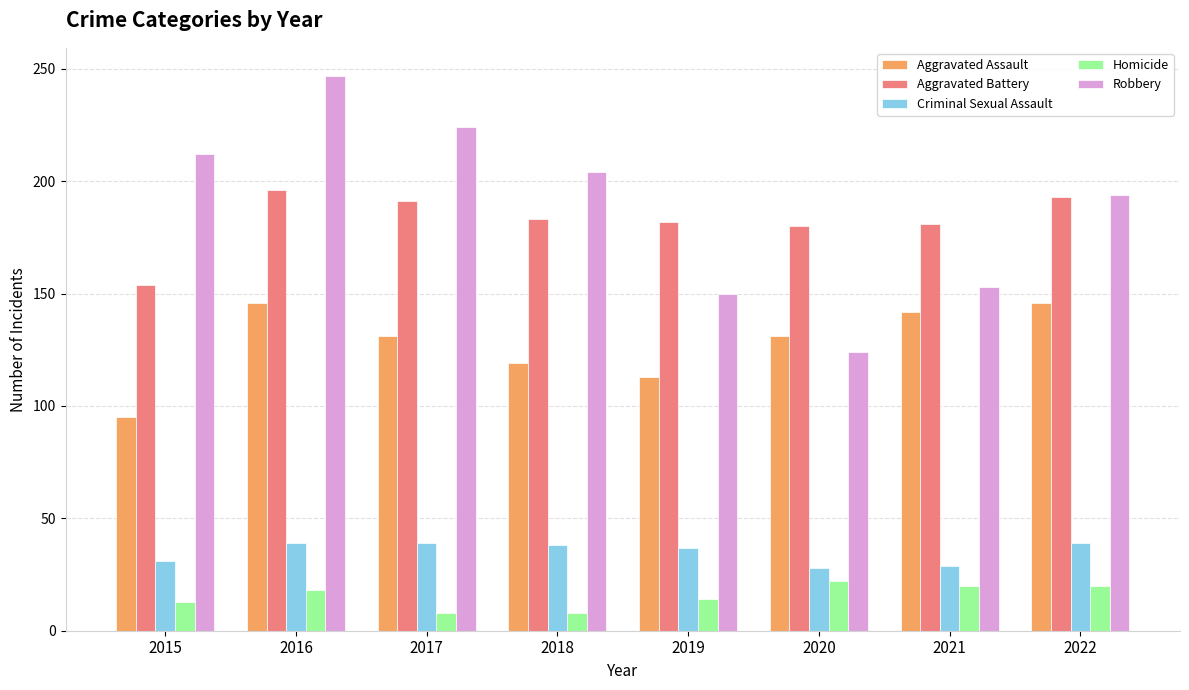

How many distinct data groups are displayed?

5